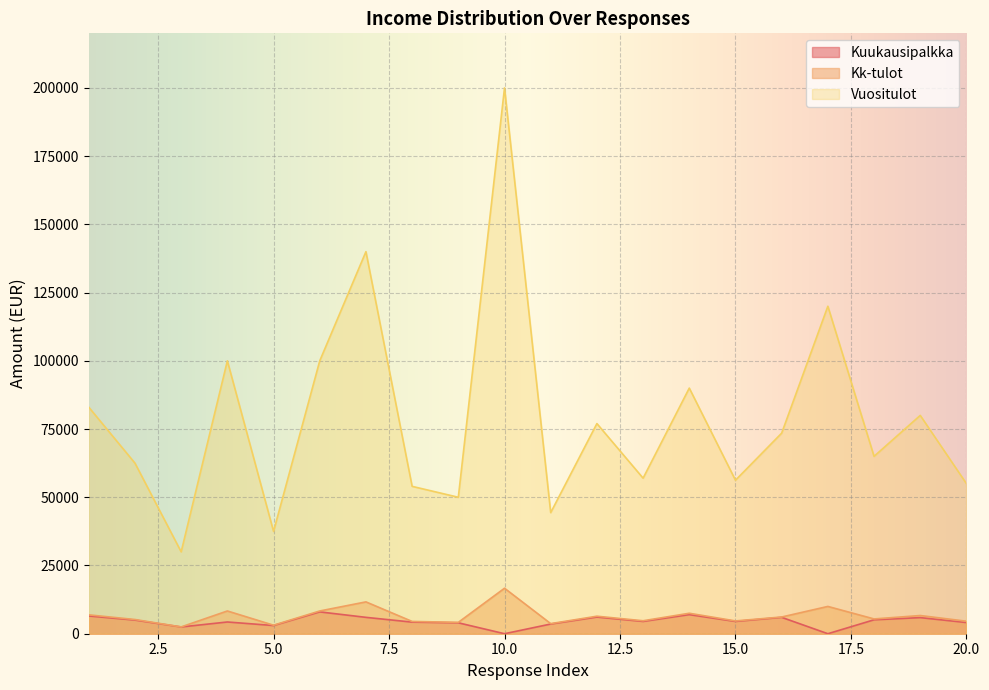

True or false: Kk-tulot has a value of 9751.2 at 19.

False